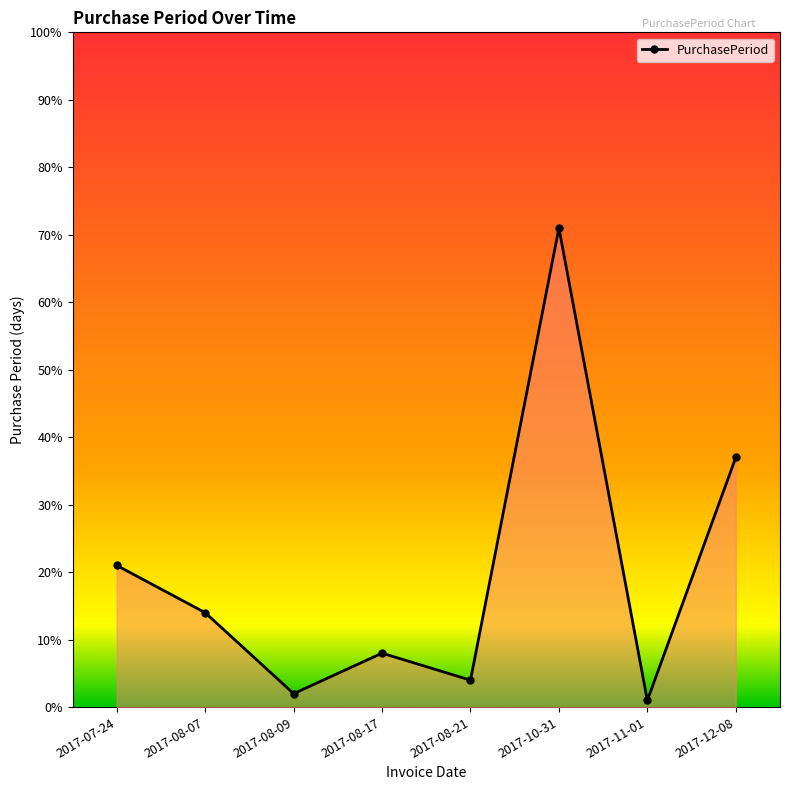

True or false: the data has more than 2 interior local peaks.

False